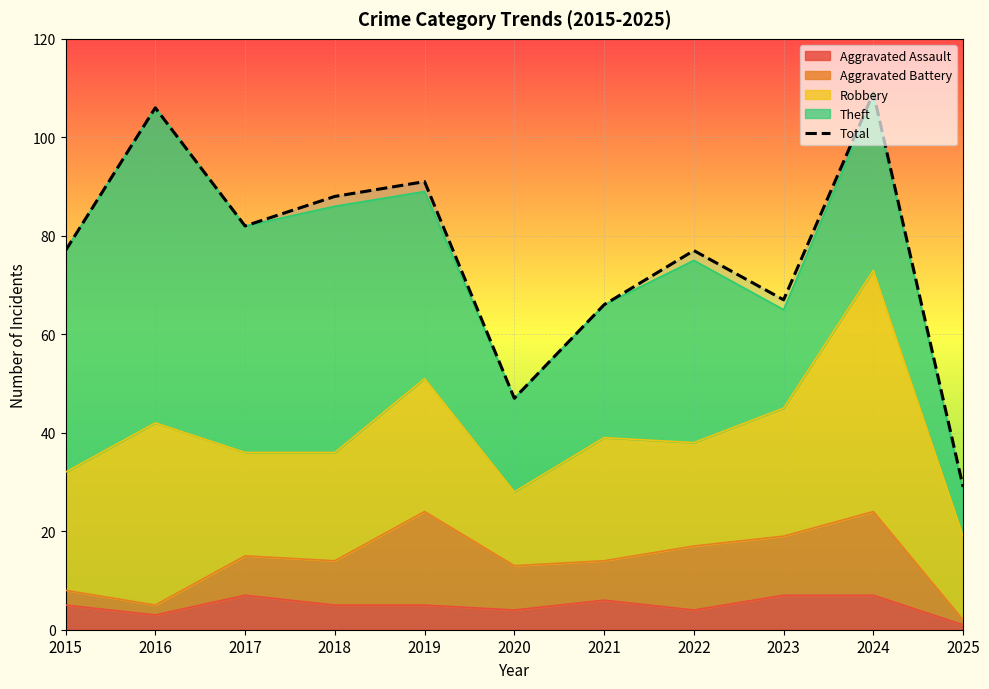

Does the chart display data point markers on the line(s)?

No